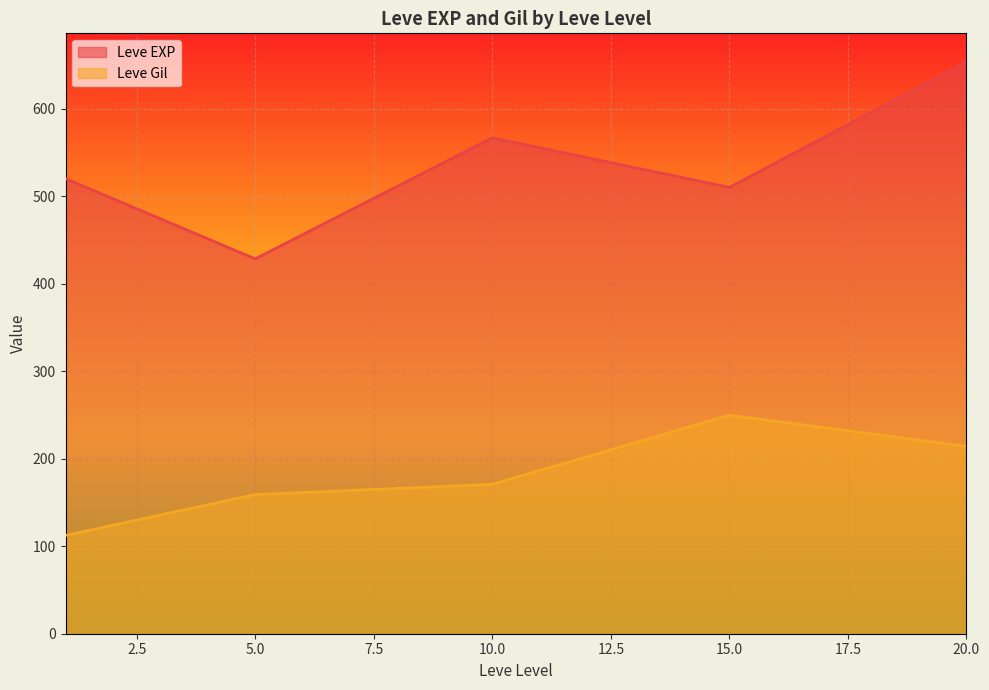

Which series ends up on top after the final intersection of Leve Gil and Leve EXP?

Leve EXP